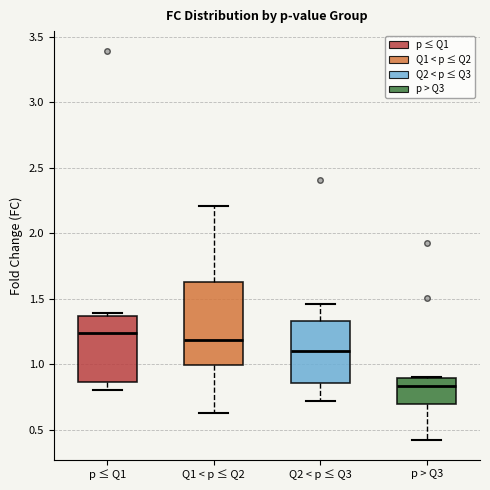

Comparing the boxes themselves (not the whiskers), which one is the tallest?

Q1 < p ≤ Q2